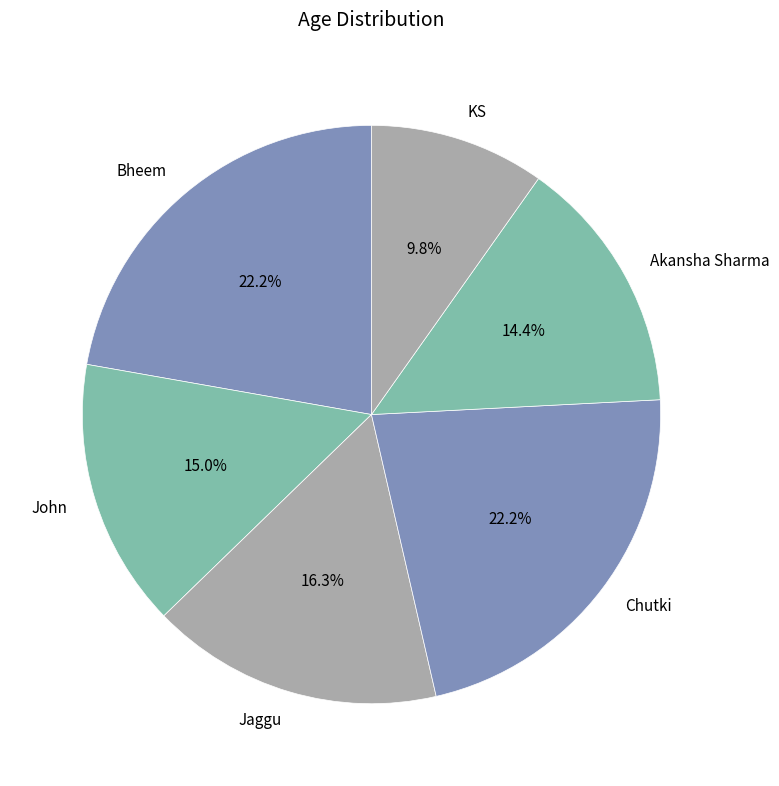

How many segments does this pie chart have?

6